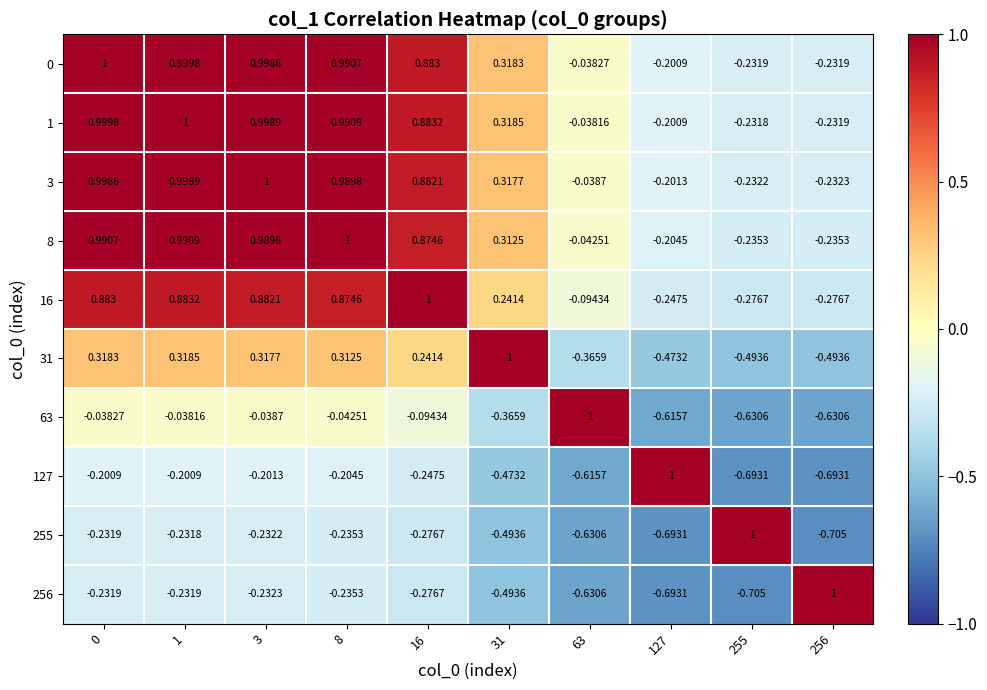

Is the value of 256 at 63 greater than the value of 127 at 8?

No